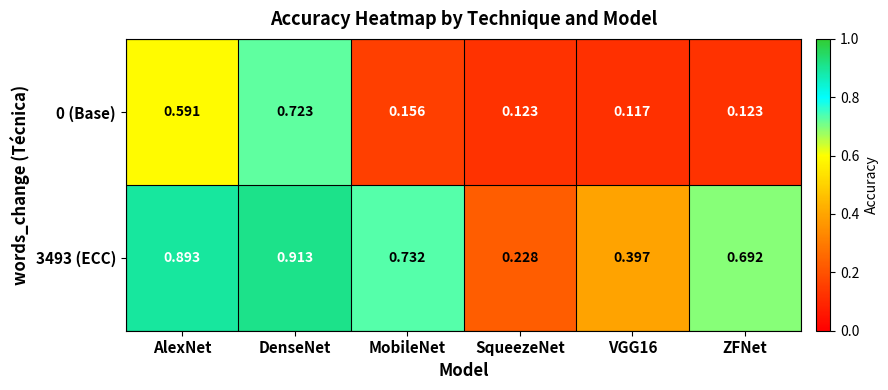

Which category has the highest value across all series?

DenseNet